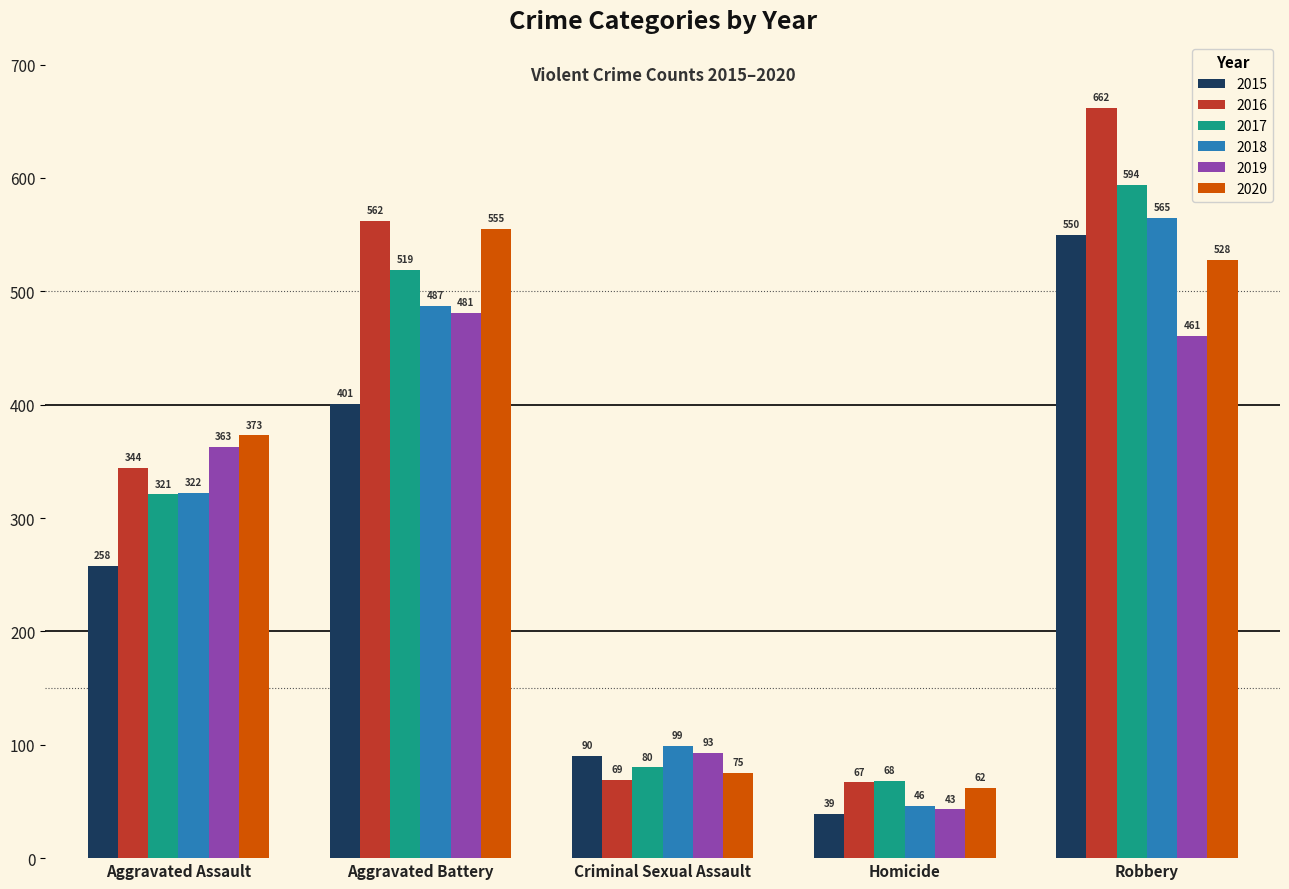

Which series has the largest total across all categories?

2016